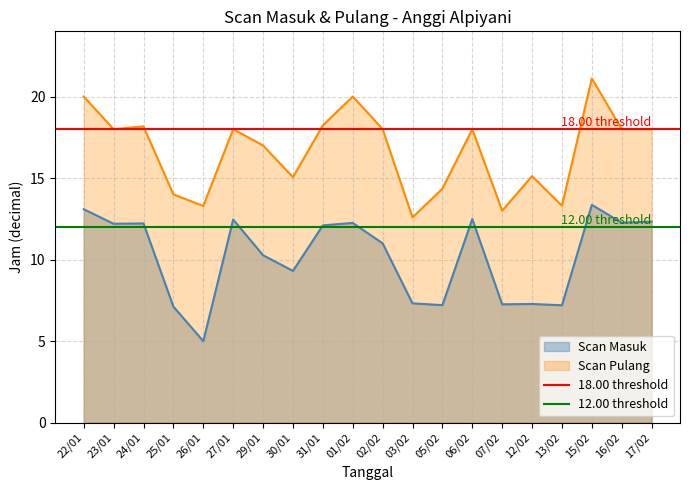

True or false: Scan Pulang and Scan Masuk cross at least once.

False